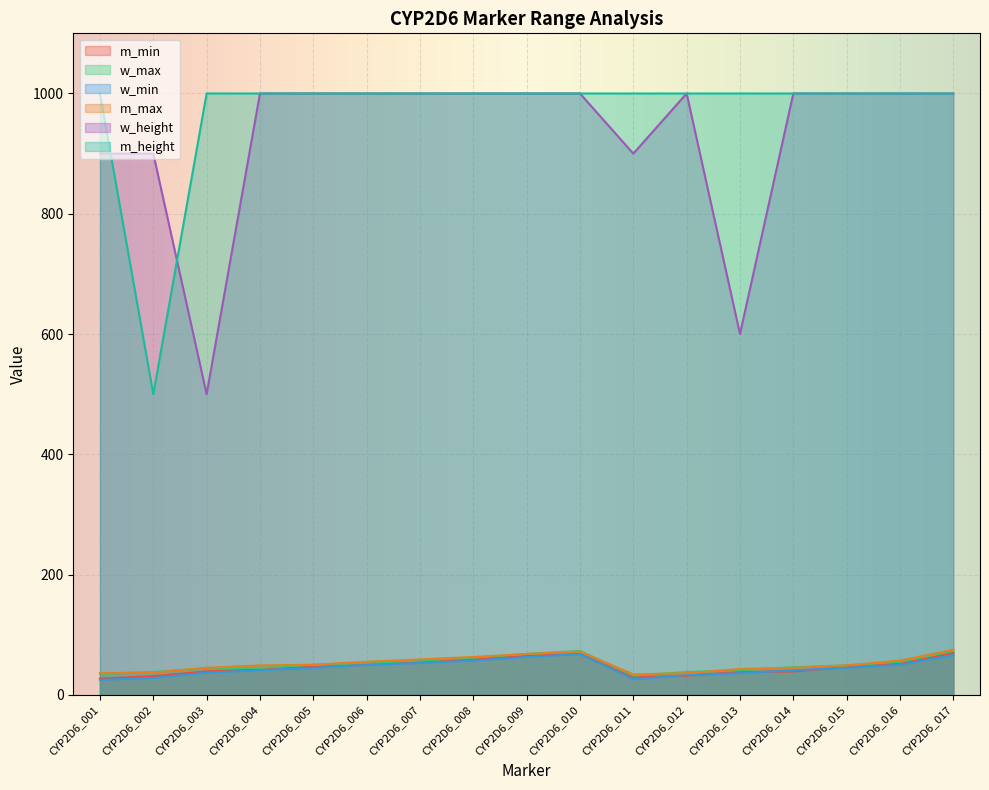

Rank the series by their maximum value, from lowest to highest.

w_min, m_min, w_max, m_max, w_height, m_height